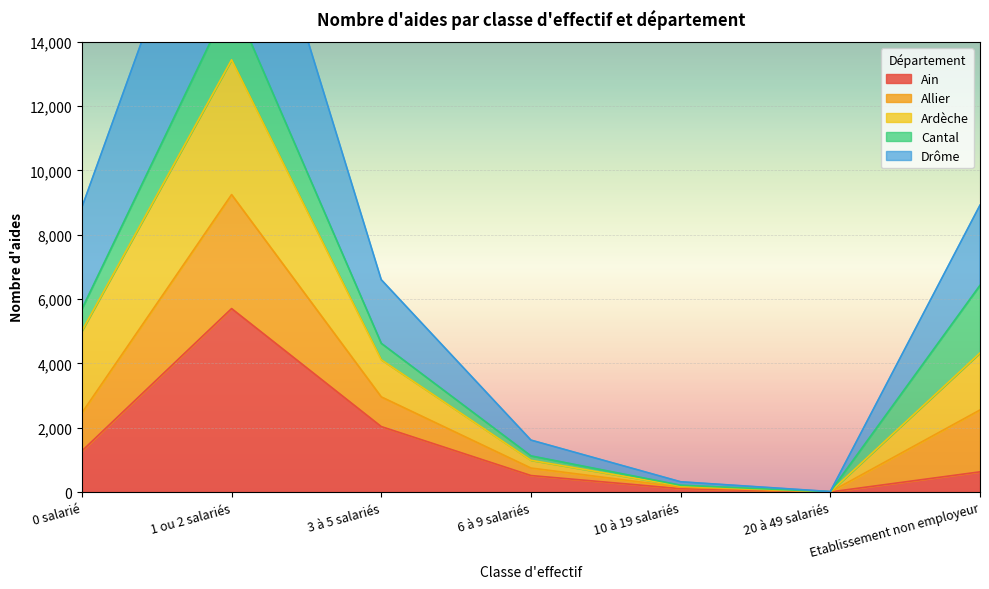

Which category has the highest value in the Ain series?

1 ou 2 salariés